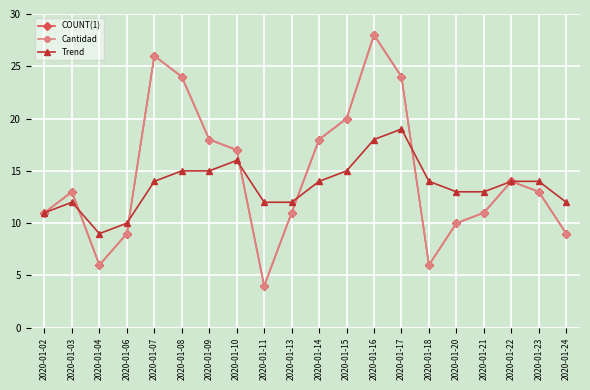

Is the value of Trend at 2020-01-15 greater than the value of COUNT(1) at 2020-01-17?

No